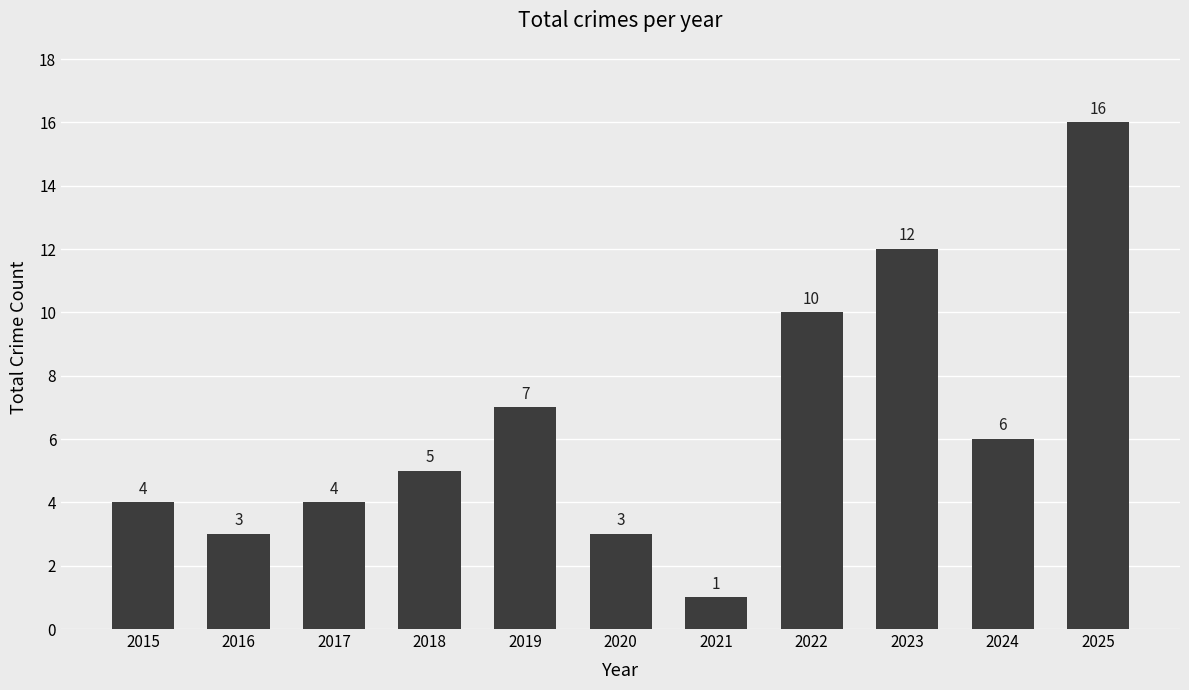

Reading right to left, extract all data points from this chart.

2025=16	2024=6	2023=12	2022=10	2021=1	2020=3	2019=7	2018=5	2017=4	2016=3	2015=4